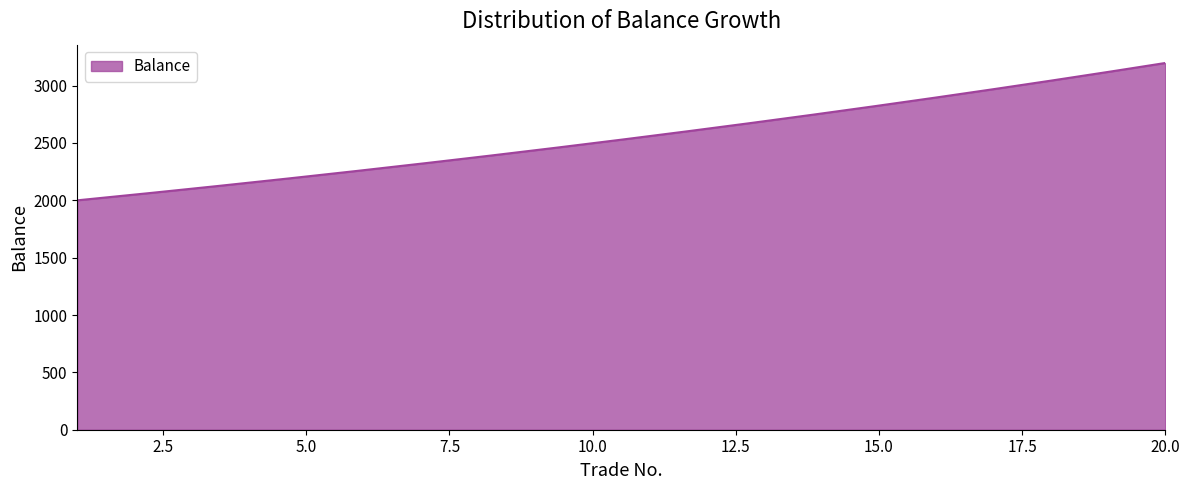

What is the smallest value displayed?

2000.0